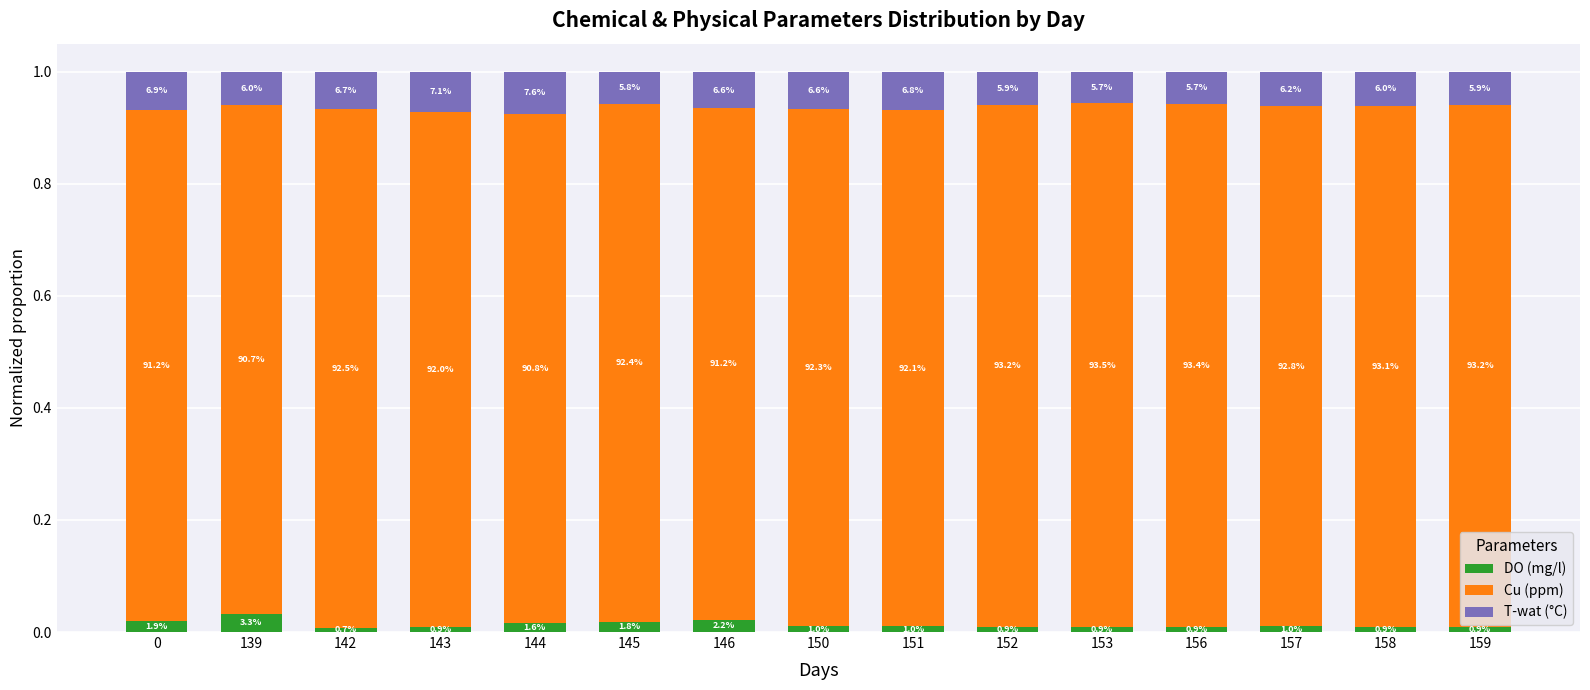

Is it true that T-wat (°C) equals 0.1 at 153?

True